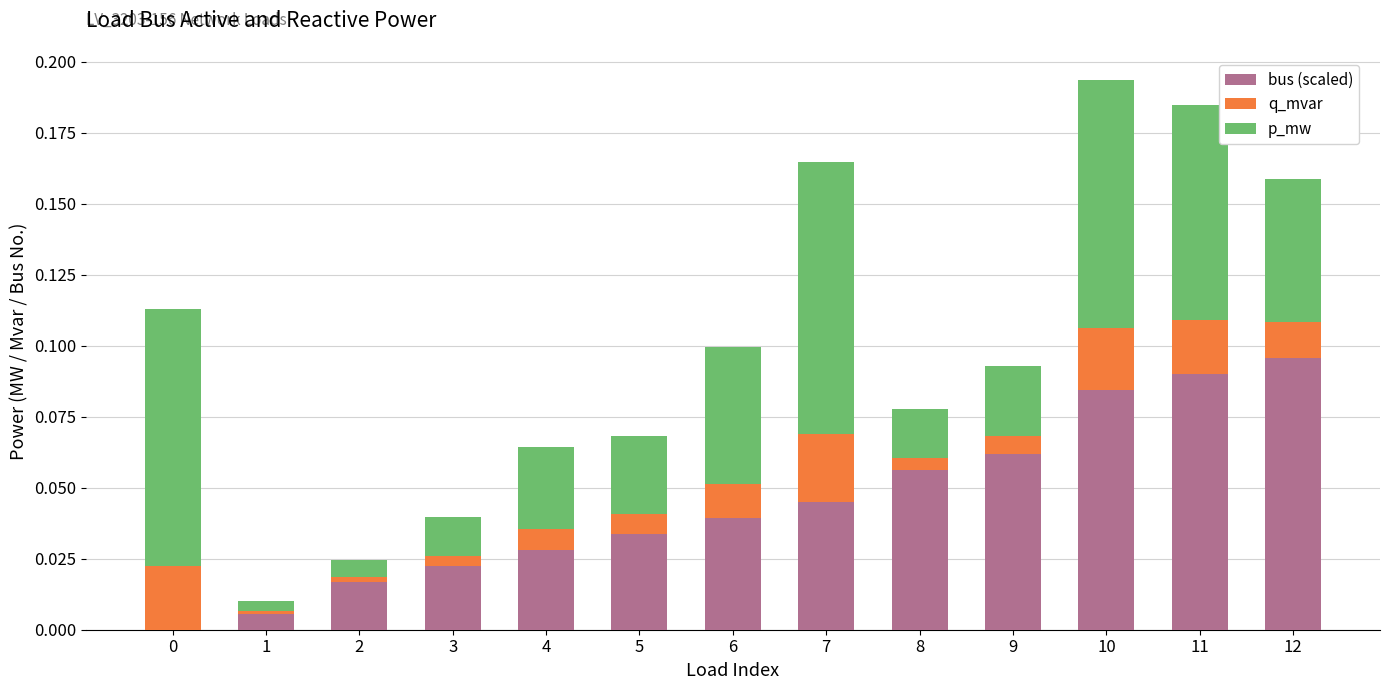

Is it true that bus (scaled) equals 0.1 at 7?

False